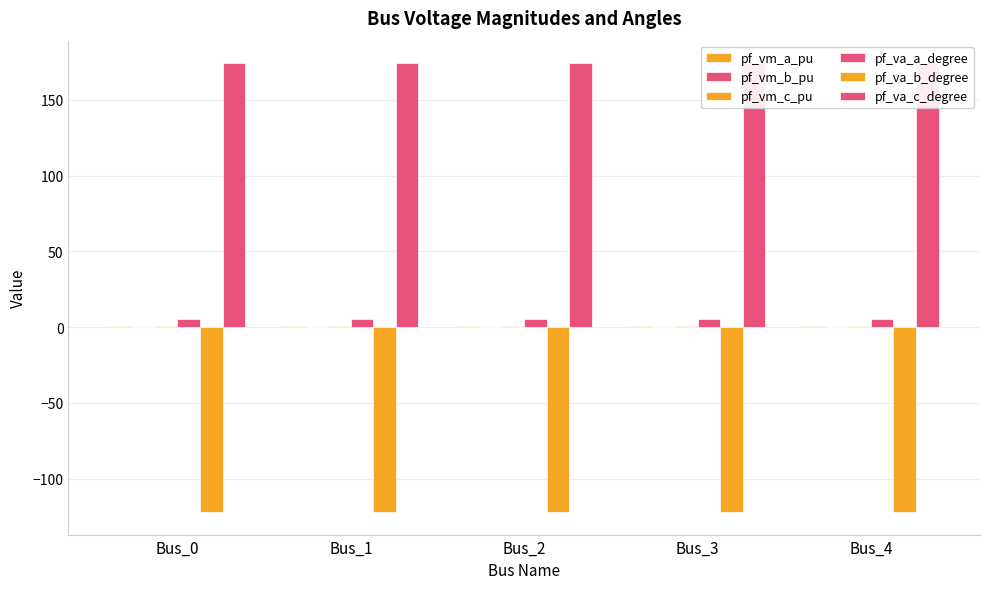

What is the sum of all pf_va_c_degree values?

870.8